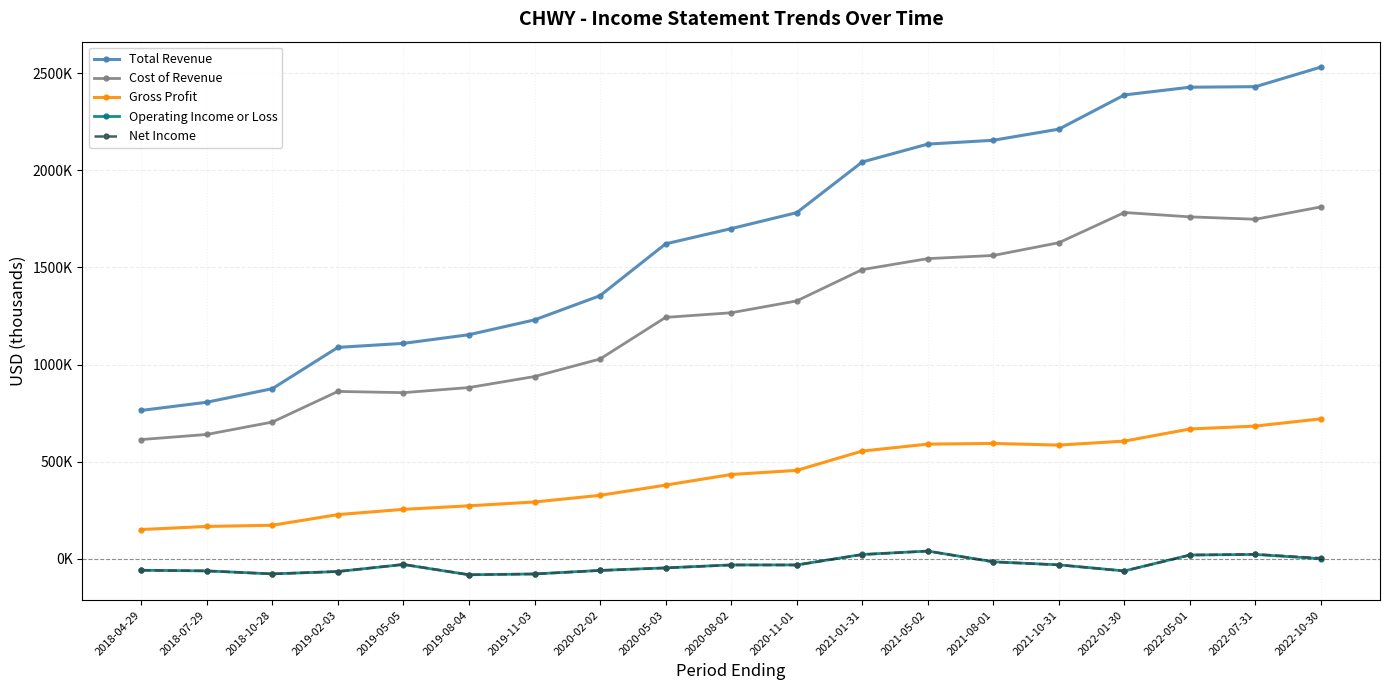

At which label does Gross Profit first exceed 433400?

2020-11-01